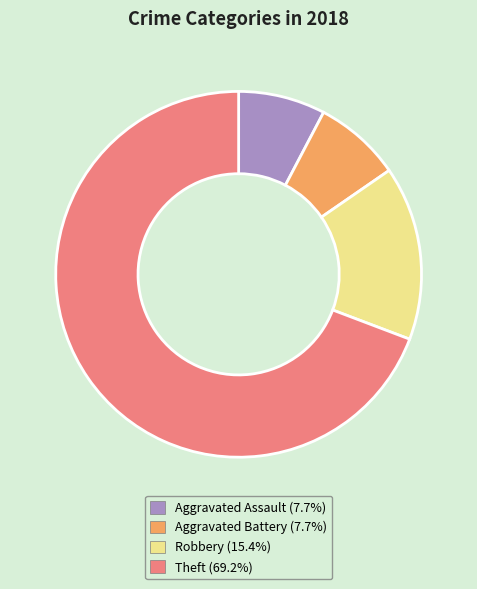

Count the number of slices in the pie.

4